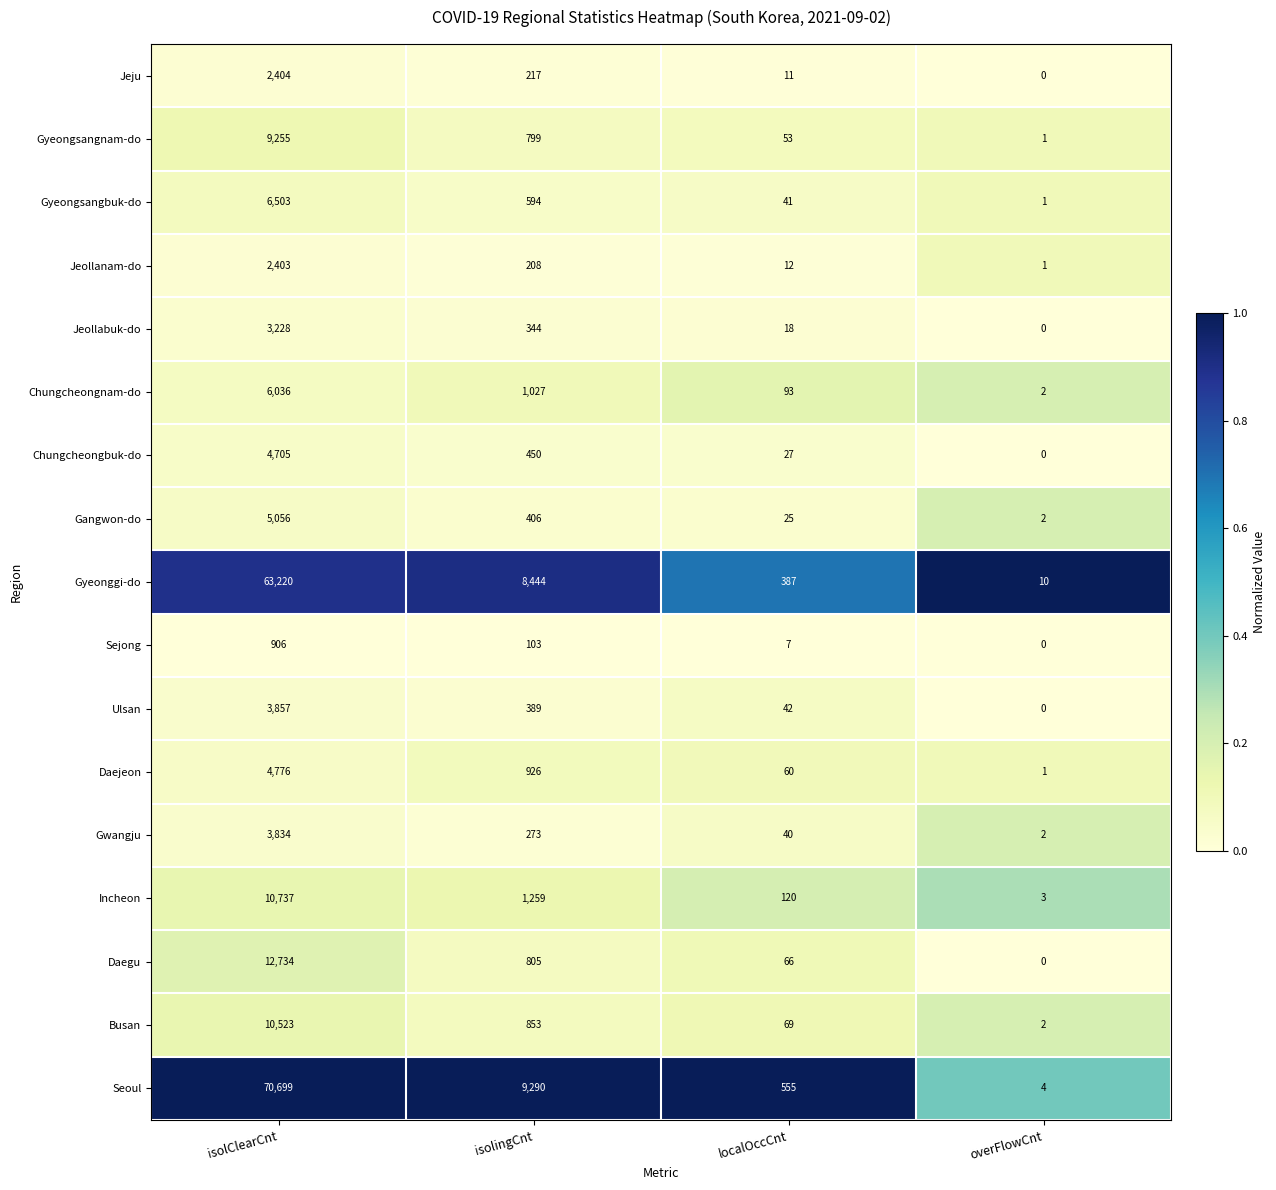

What is the difference between the second highest and second lowest values in the Daejeon series?

866